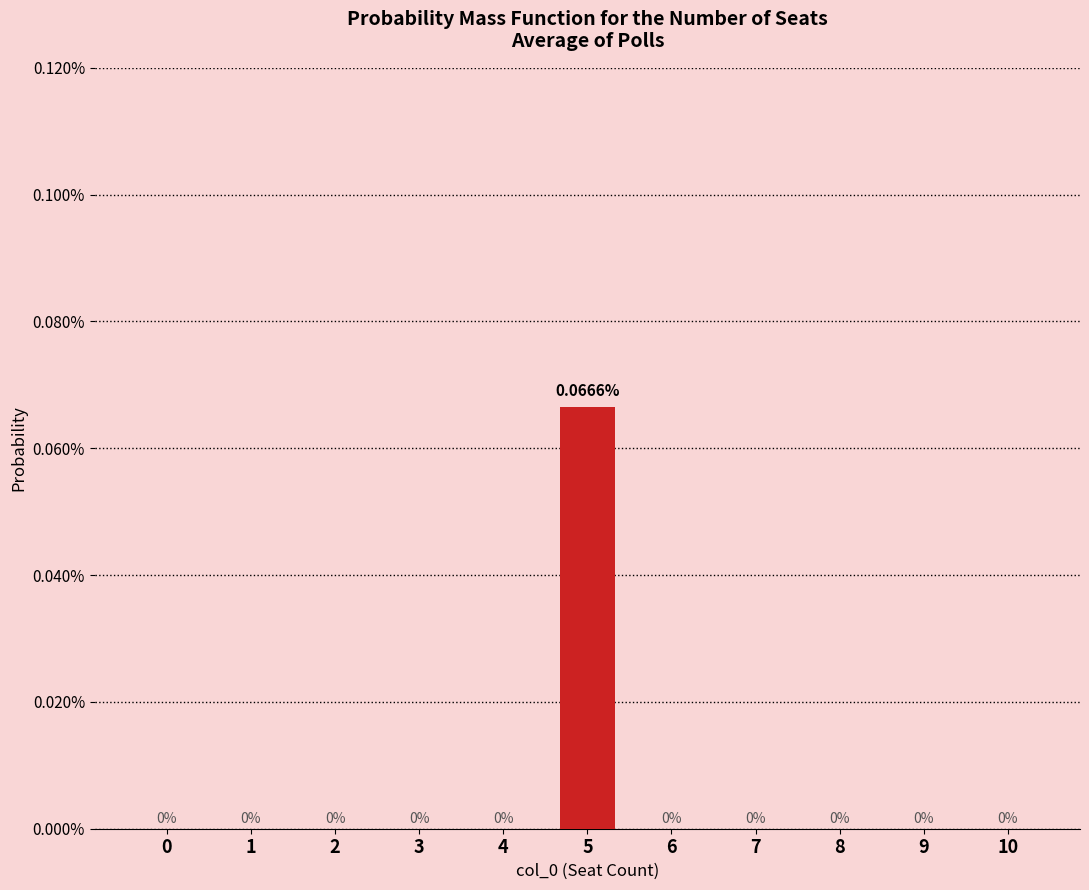

Rank the categories by value from lowest to highest.

0, 1, 2, 3, 4, 6, 7, 8, 9, 10, 5